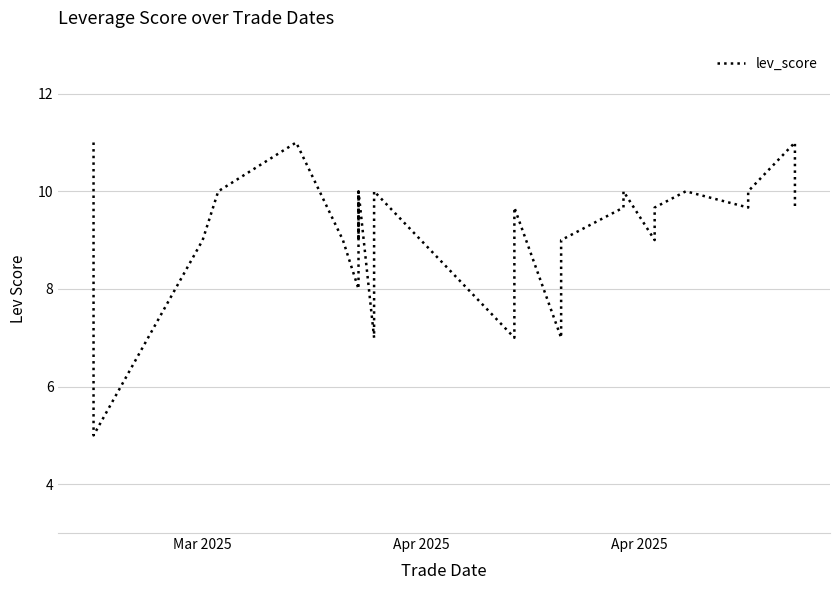

How many lines are shown in the chart?

1